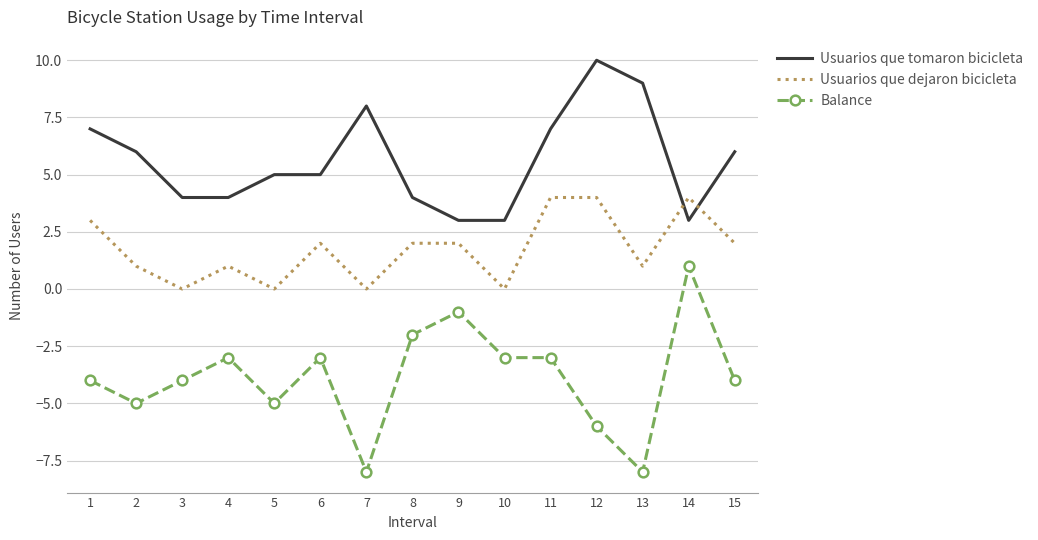

How many categories are shown in the chart?

15